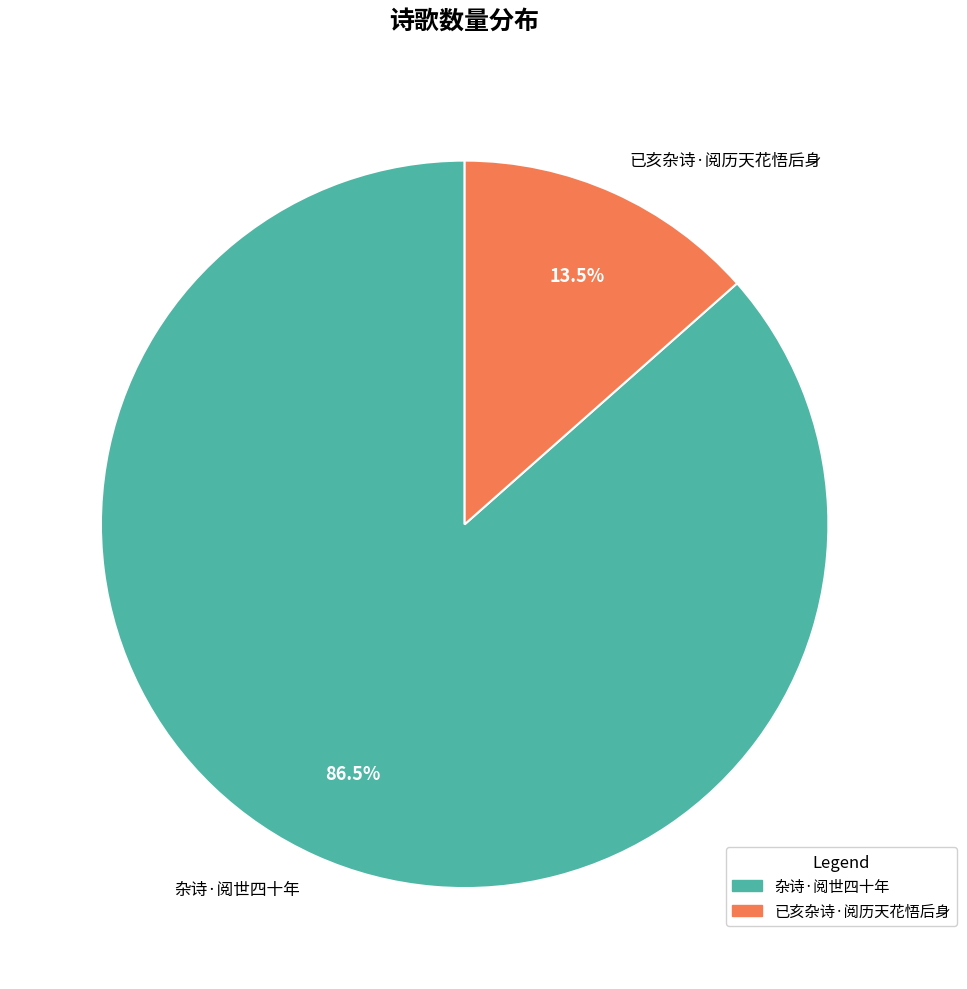

Which category has the biggest portion of the pie?

杂诗·阅世四十年